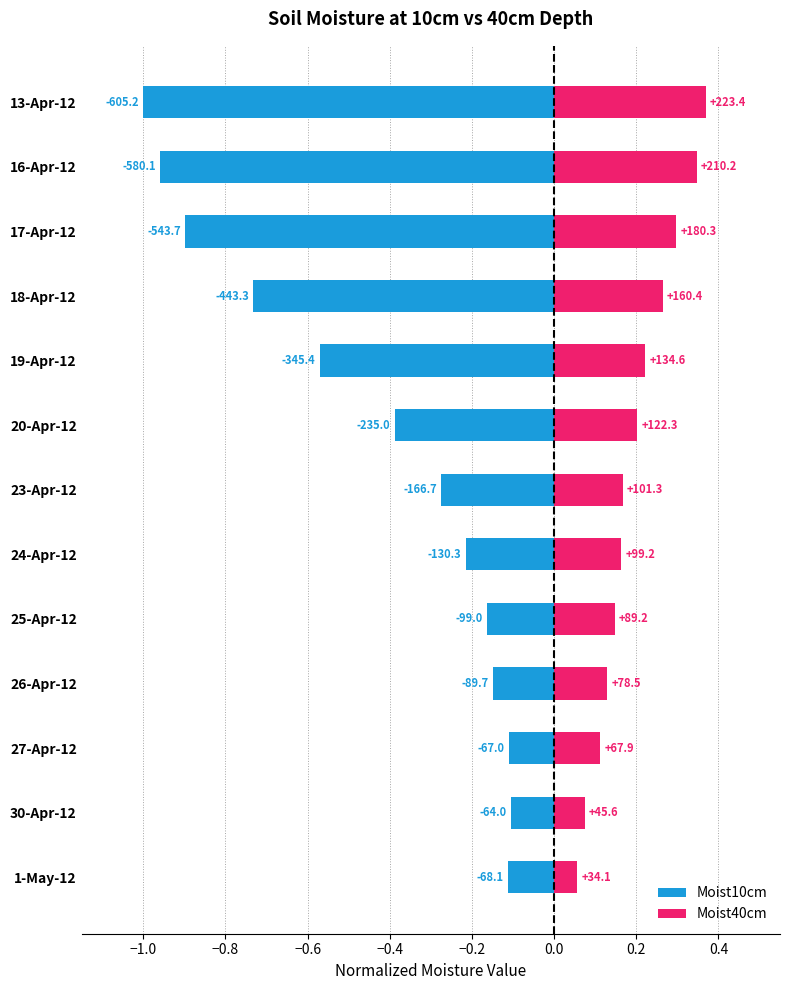

True or false: Moist40cm has a value of 0.2 at 16-Apr-12.

False